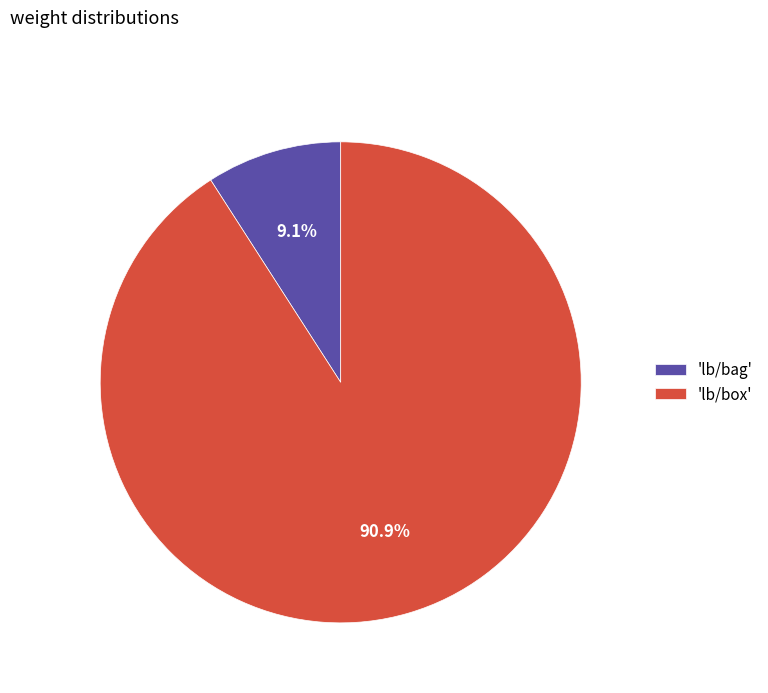

Rank the categories by value from lowest to highest.

'lb/bag', 'lb/box'